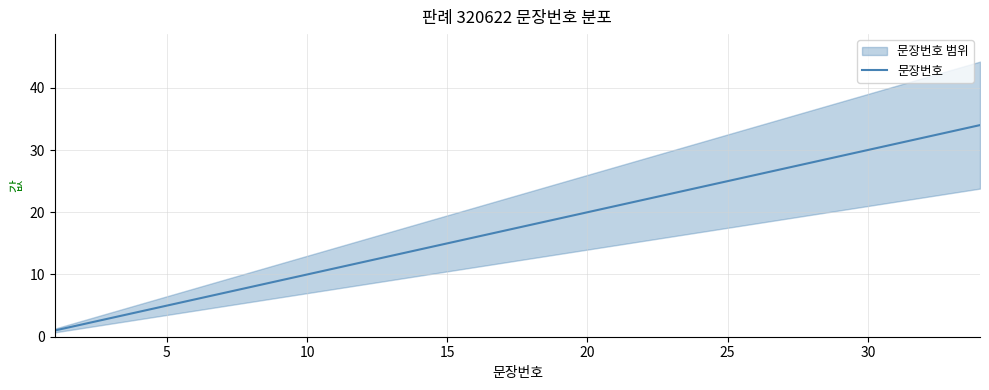

What is the sum of all values?

595